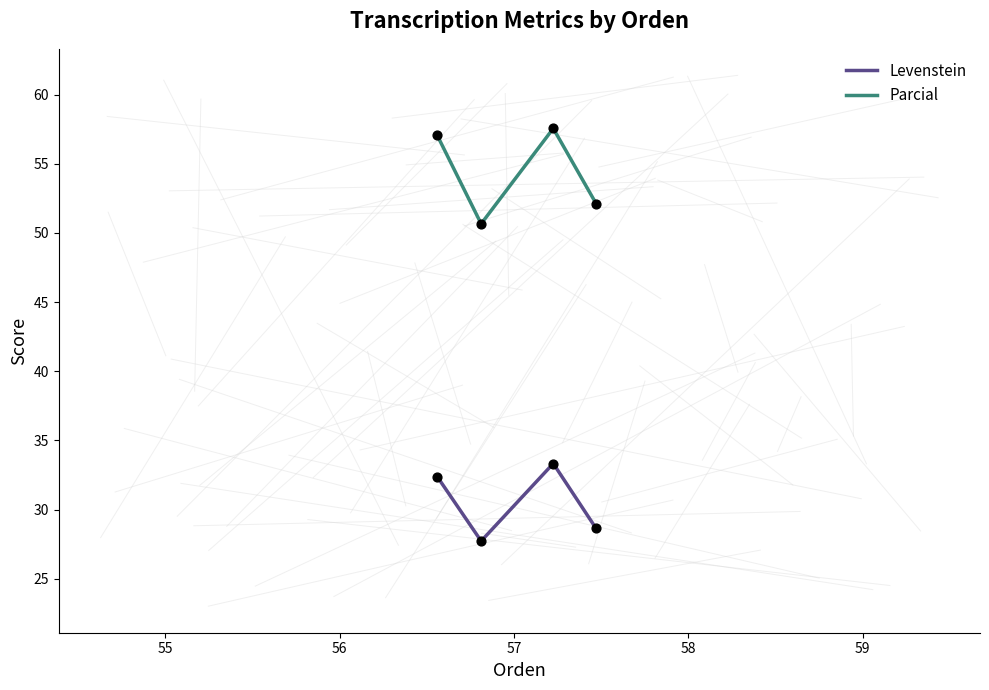

What are all the series names shown in the legend?

Levenstein, Parcial